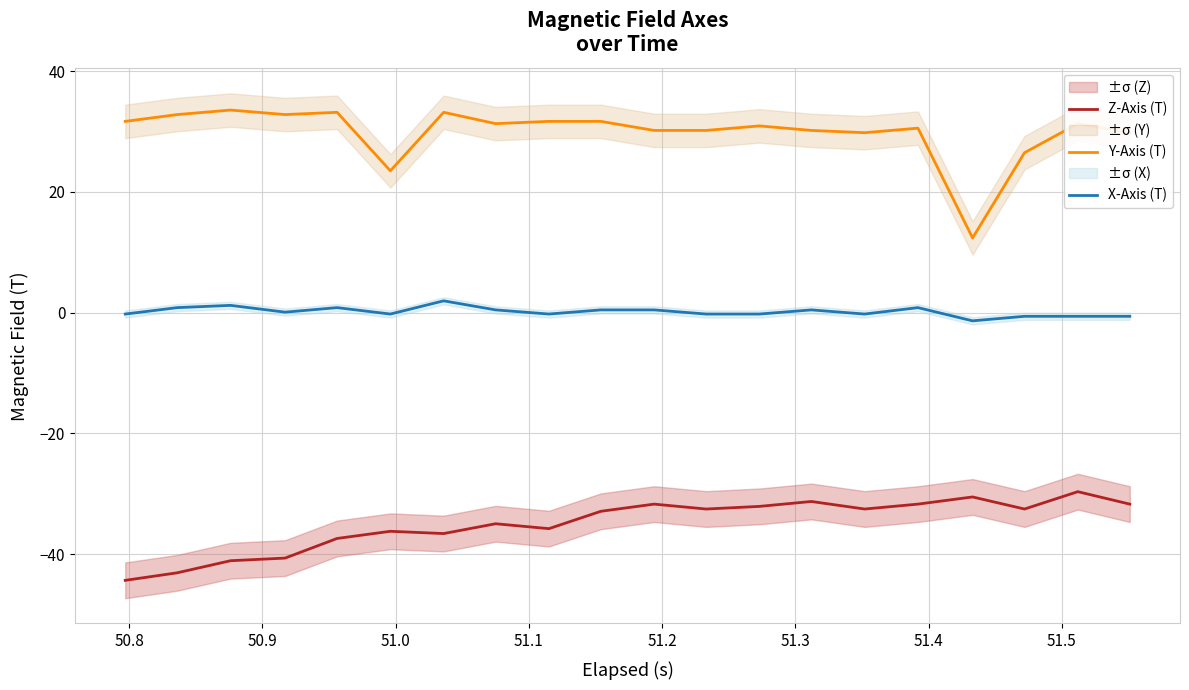

True or false: Z-Axis (T) and Y-Axis (T) cross at least once.

False